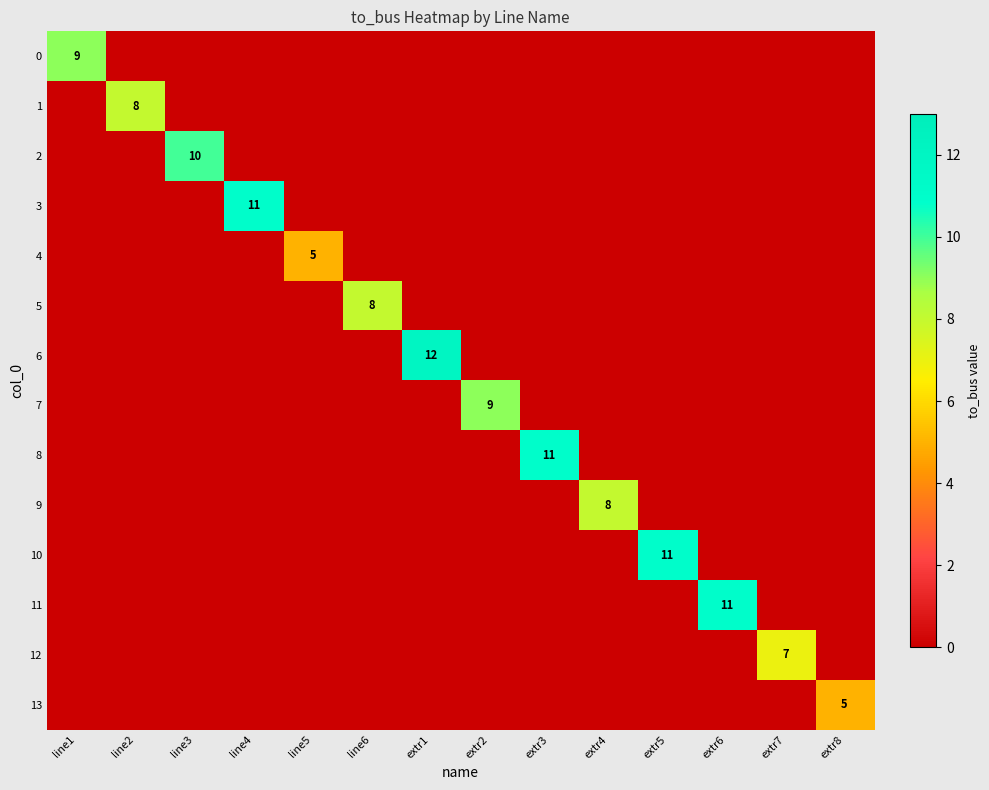

Where is 5 nearest to the value 4?

line1